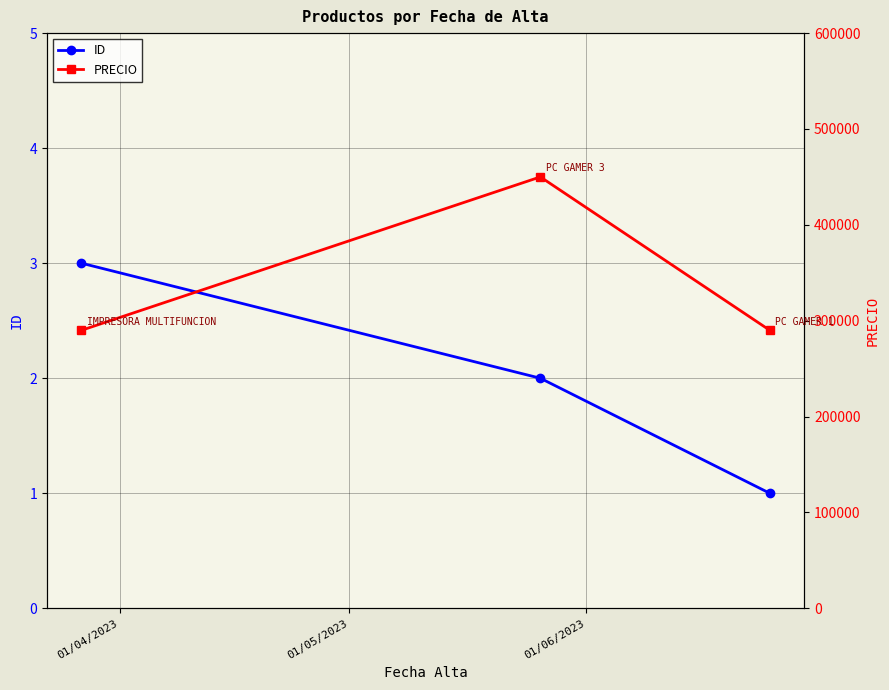

Between 01/04/2023 and 01/06/2023, which is larger?

01/04/2023